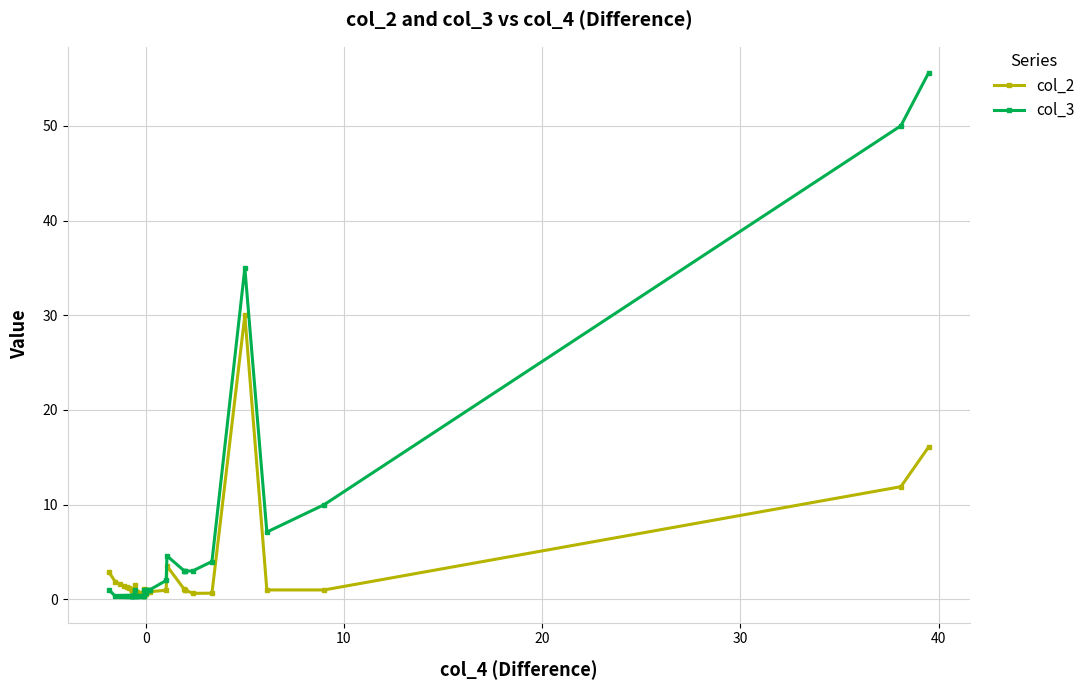

In col_2, how many points are higher than both neighbors (excluding endpoints)?

5